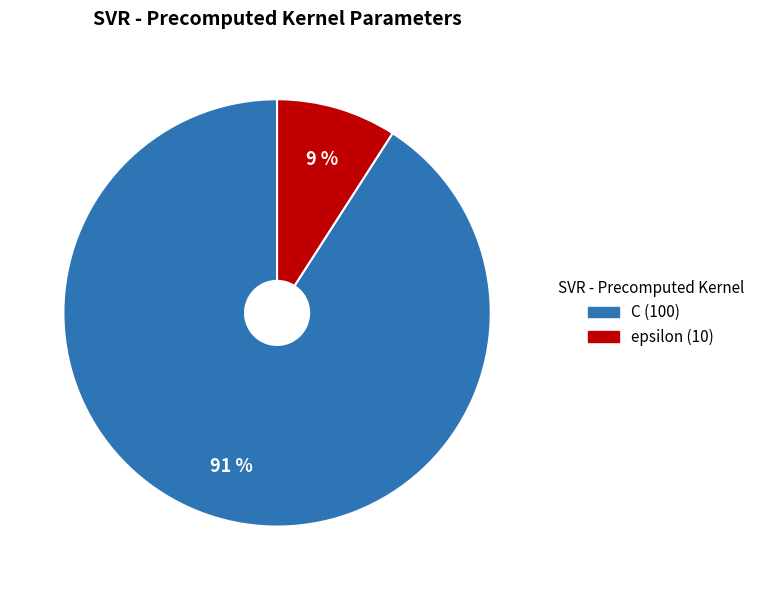

To the nearest percent, what portion does C represent?

91%